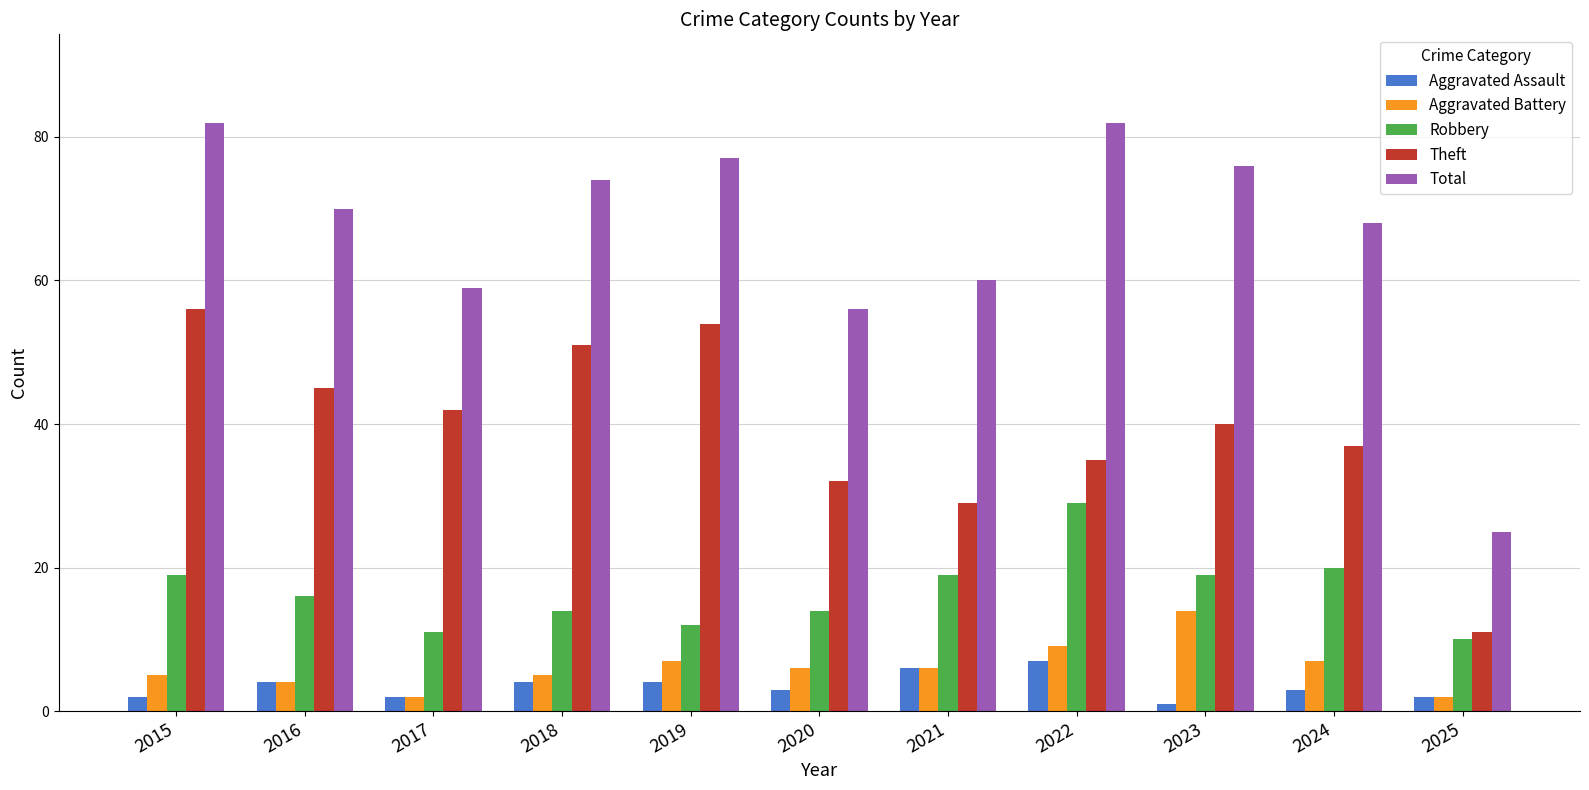

How many distinct data groups are displayed?

5